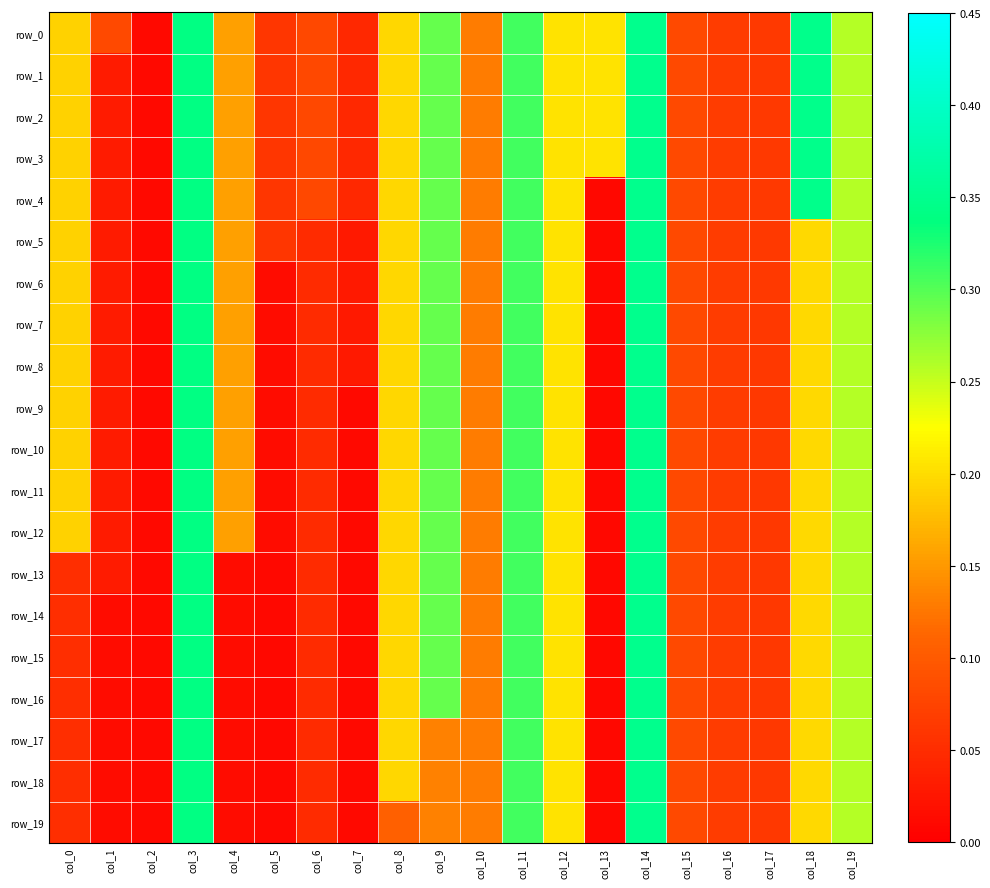

Count the number of data series in this chart.

20